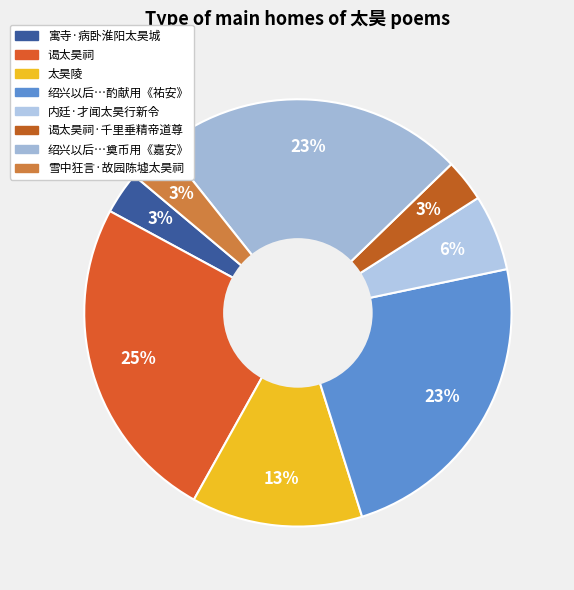

Count the number of slices in the pie.

8